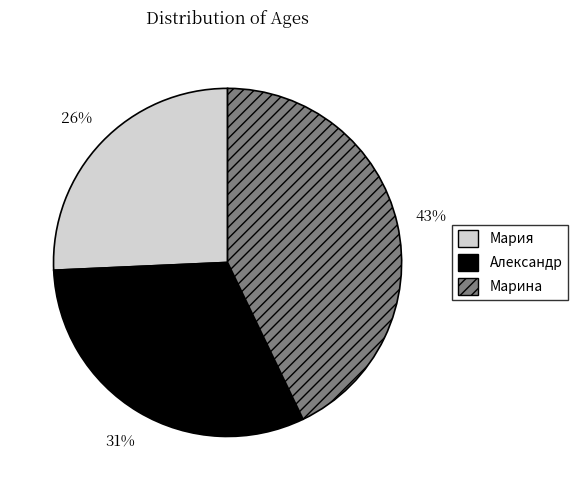

Does Мария represent more than half of the total?

No